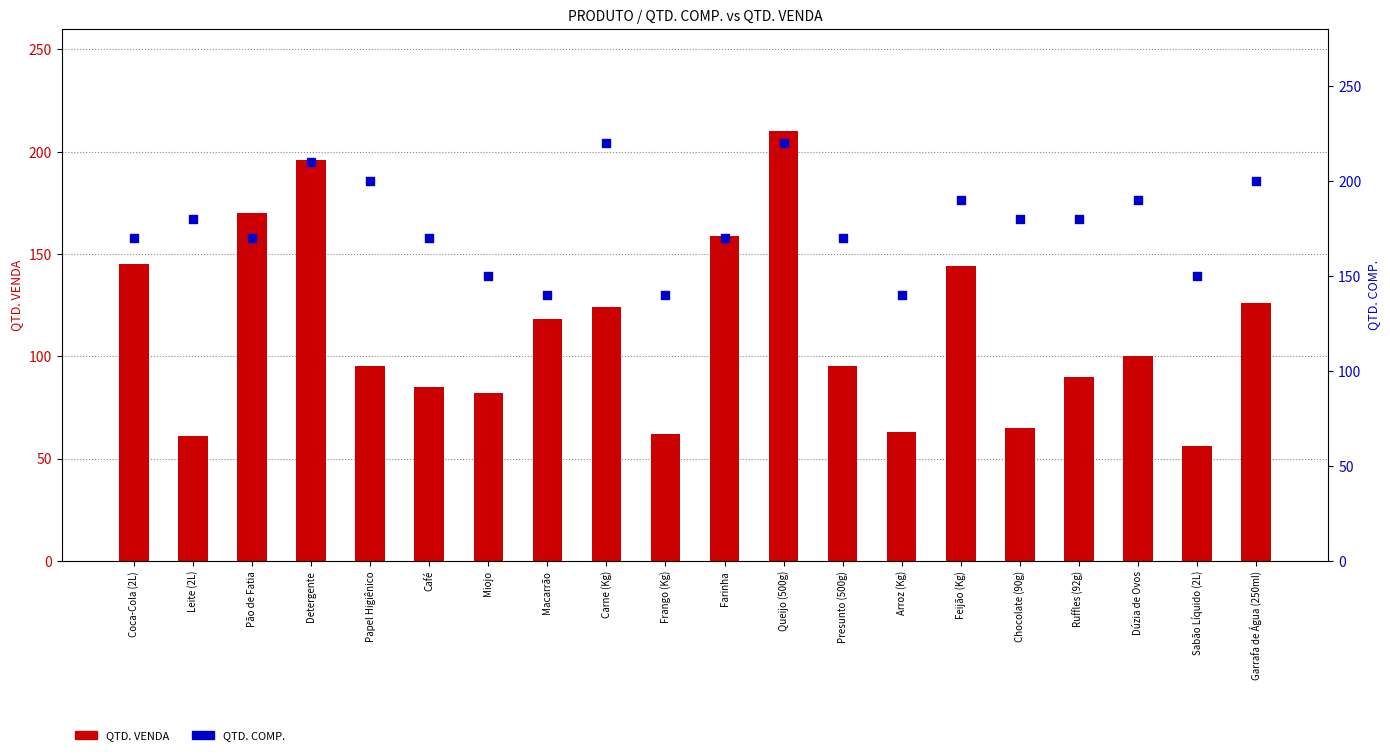

At how many categories does at least one series exceed 115?

20